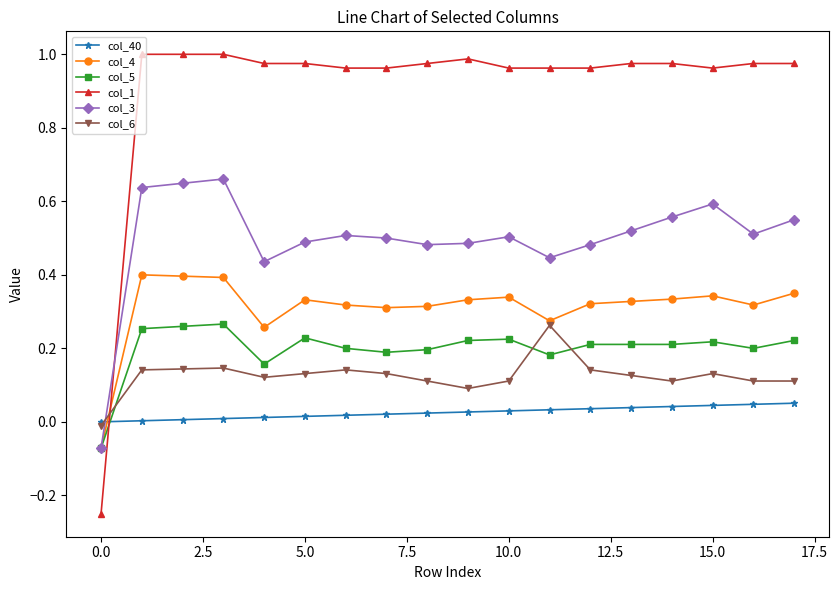

Which series has the widest spread of values?

col_1